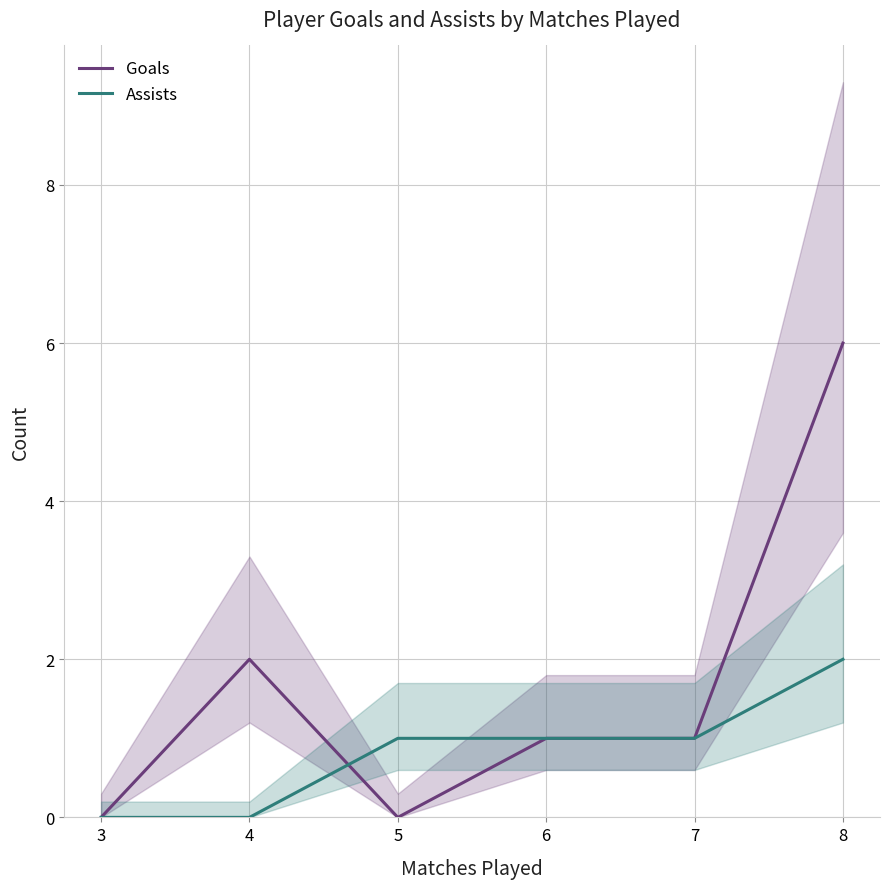

Which series changed the most between 6 and 8?

Goals